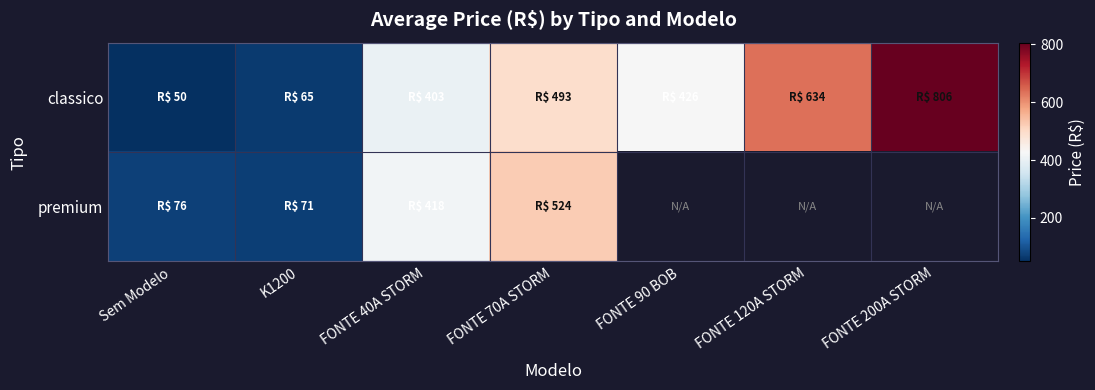

Which series has the widest spread of values?

classico